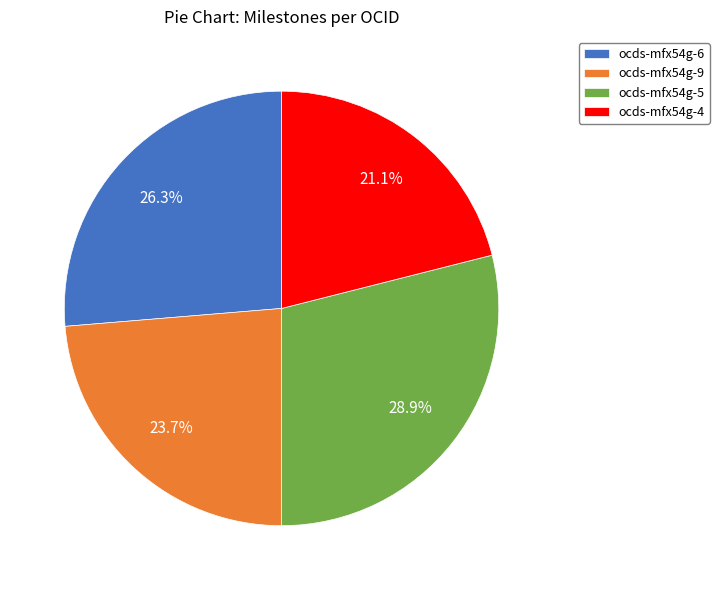

Approximately how many times larger is the value at ocds-mfx54g-9 compared to ocds-mfx54g-5?

0.8